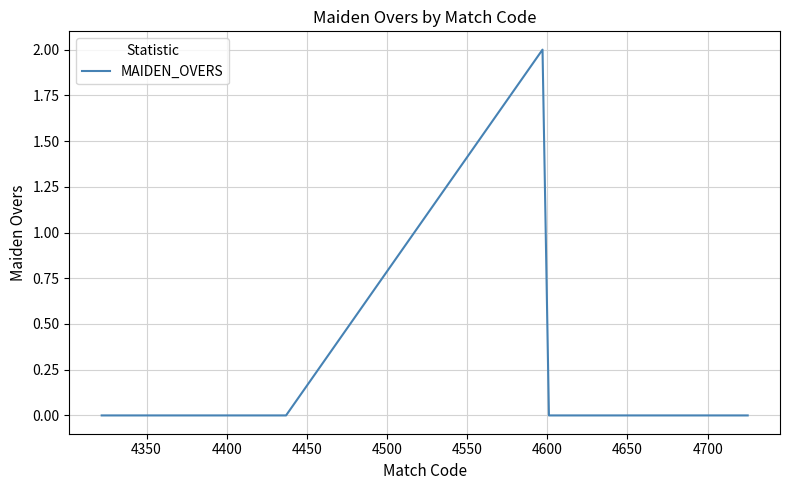

How many lines are shown in the chart?

1